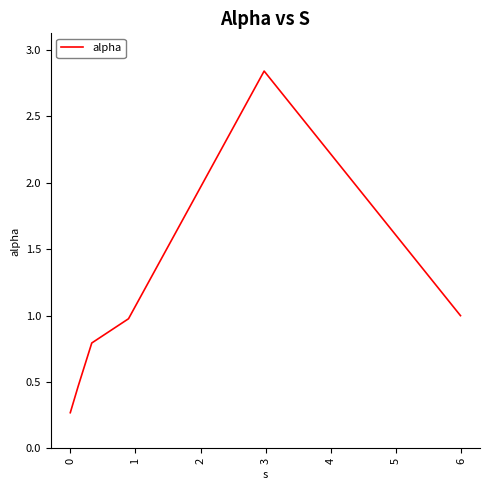

What is the difference between the second highest and minimum values?

0.7